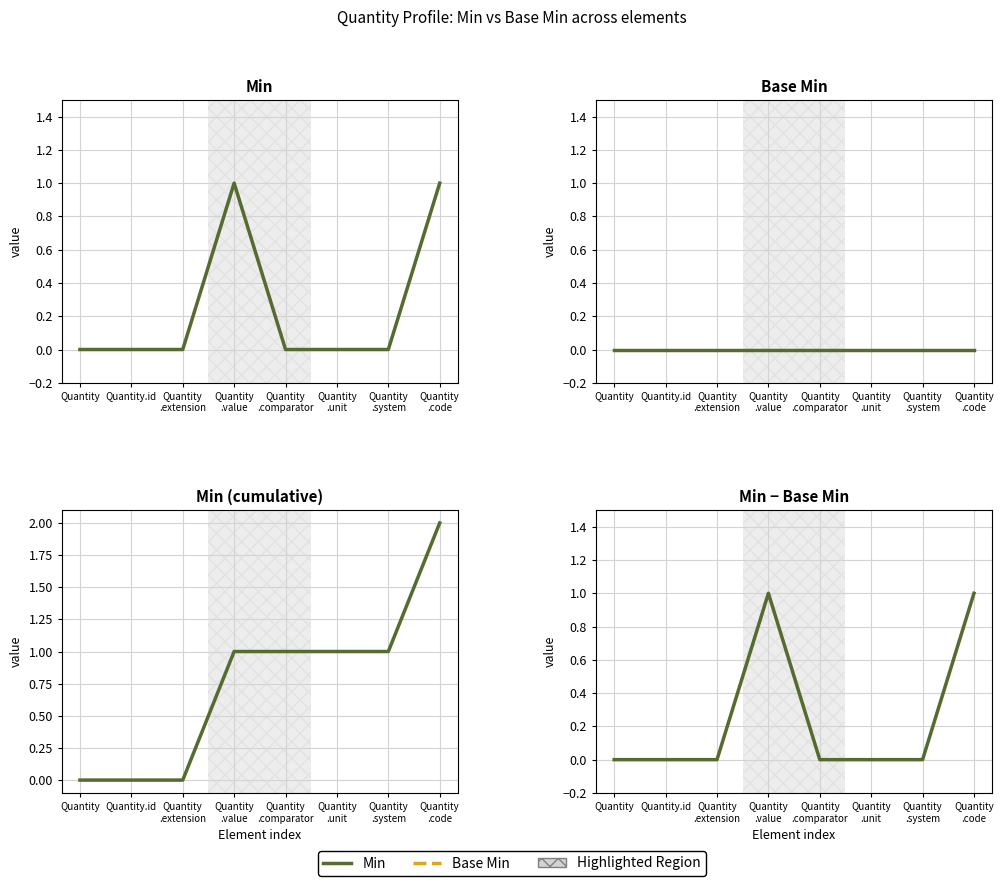

What is the maximum value for Min - Base Min?

1